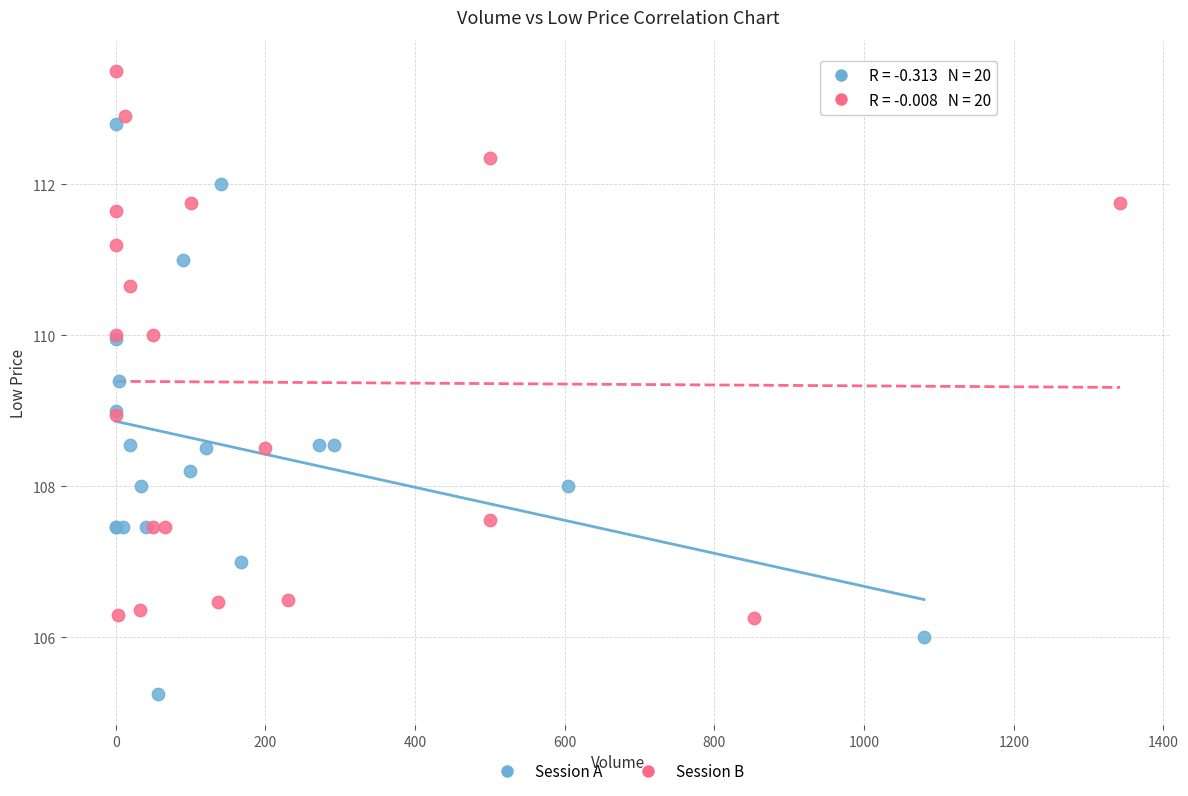

What are all the series names shown in the legend?

Session A, Session B